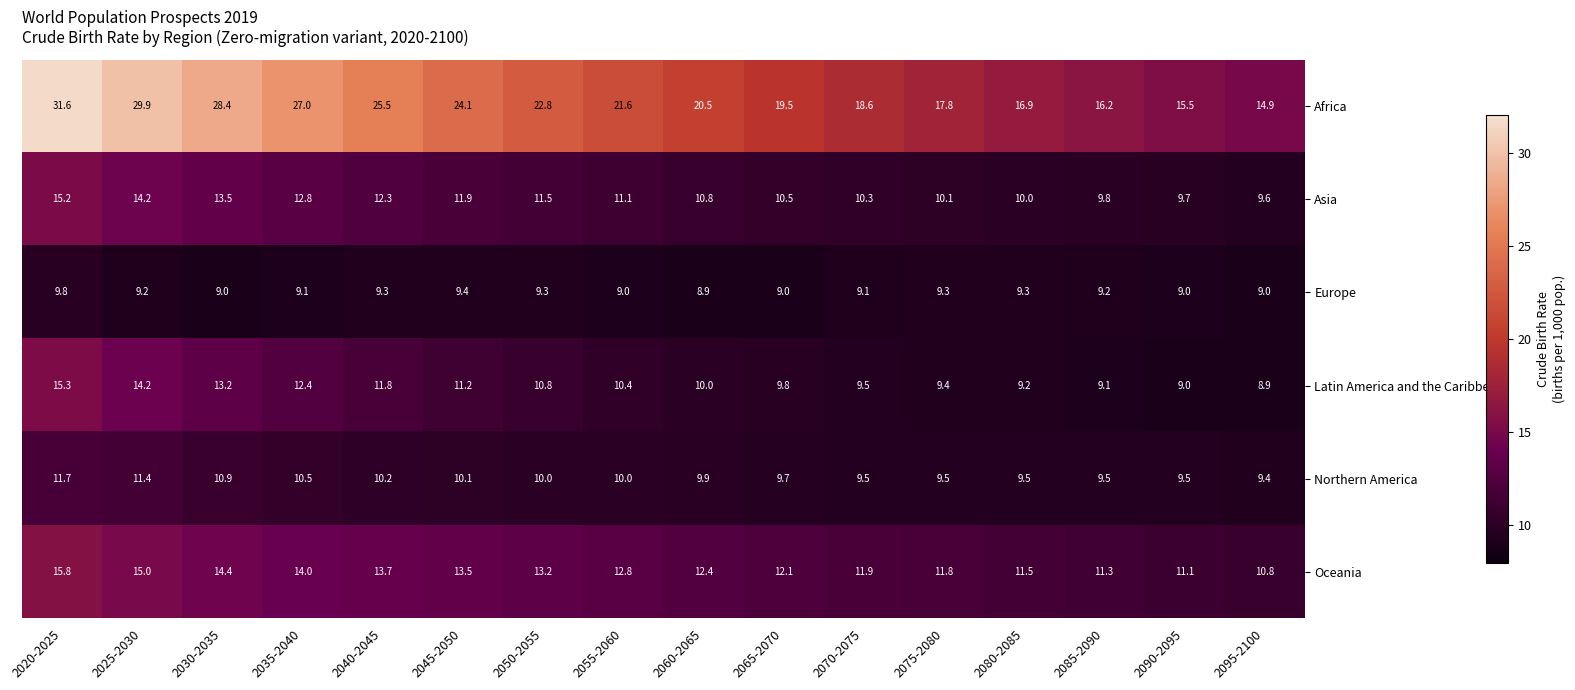

Which series has the largest total across all categories?

Africa